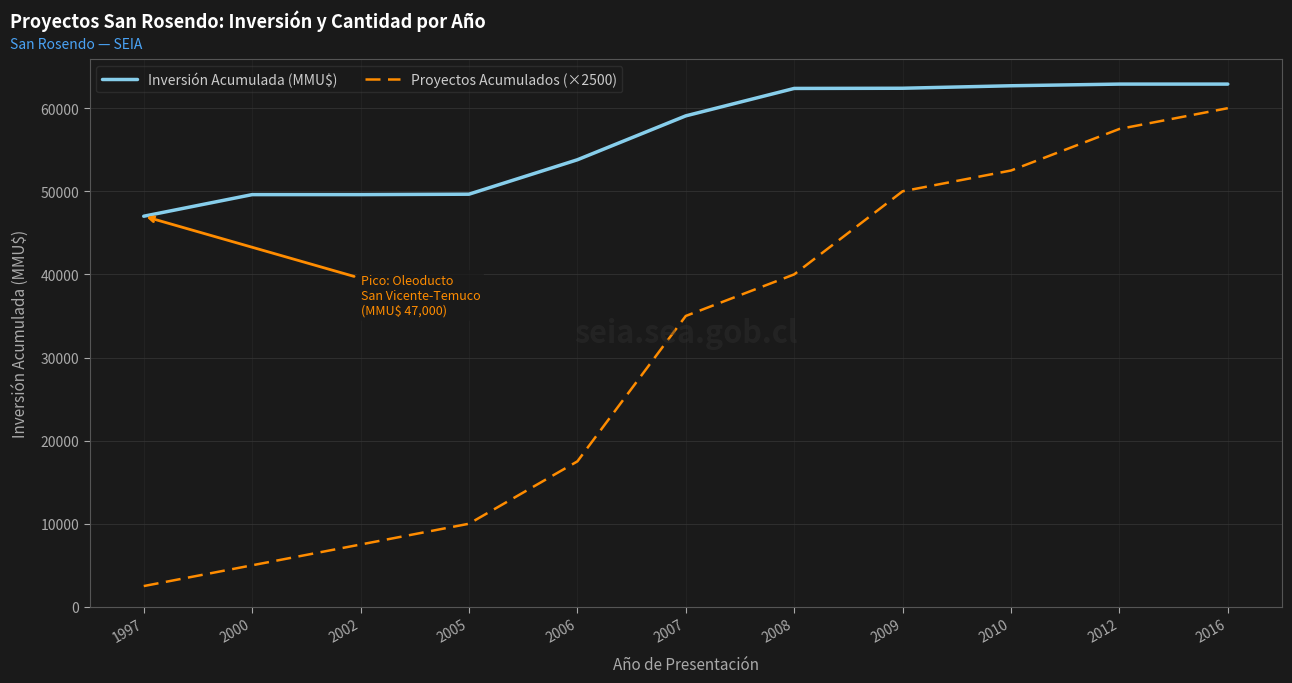

Rank the series by their average value, from highest to lowest.

Inversión Acumulada (MMU$), Proyectos Acumulados (×2500)